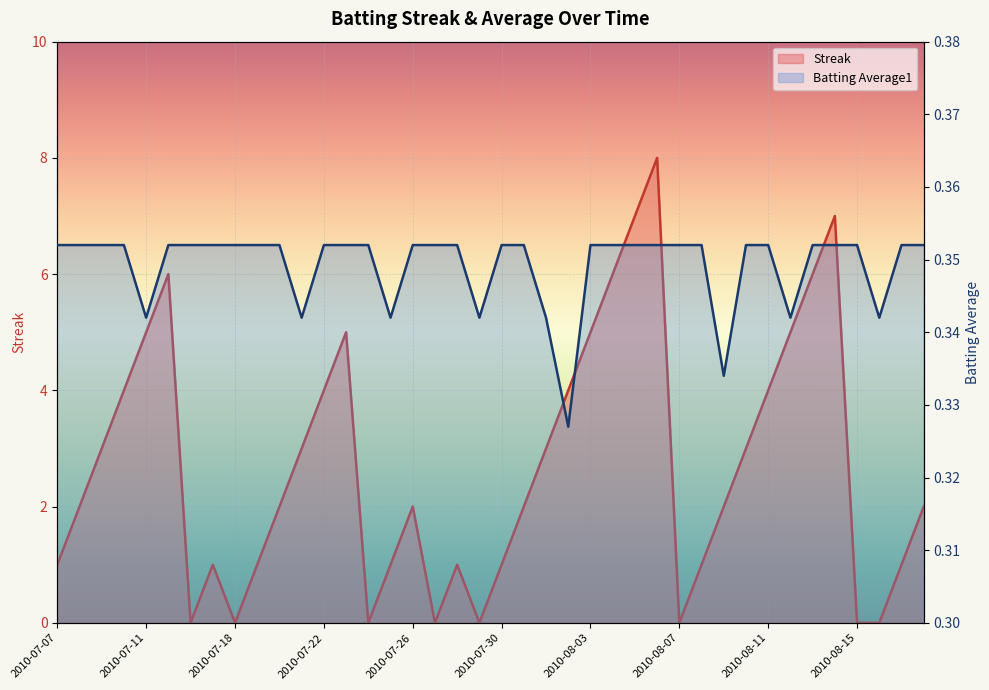

How many Streak values are between 1 and 5?

26